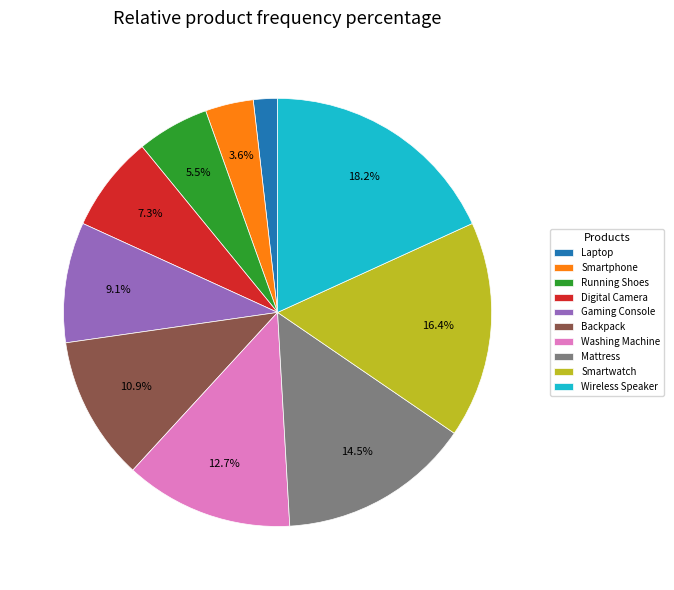

The Backpack slice represents 11% of the pie. True or false?

True